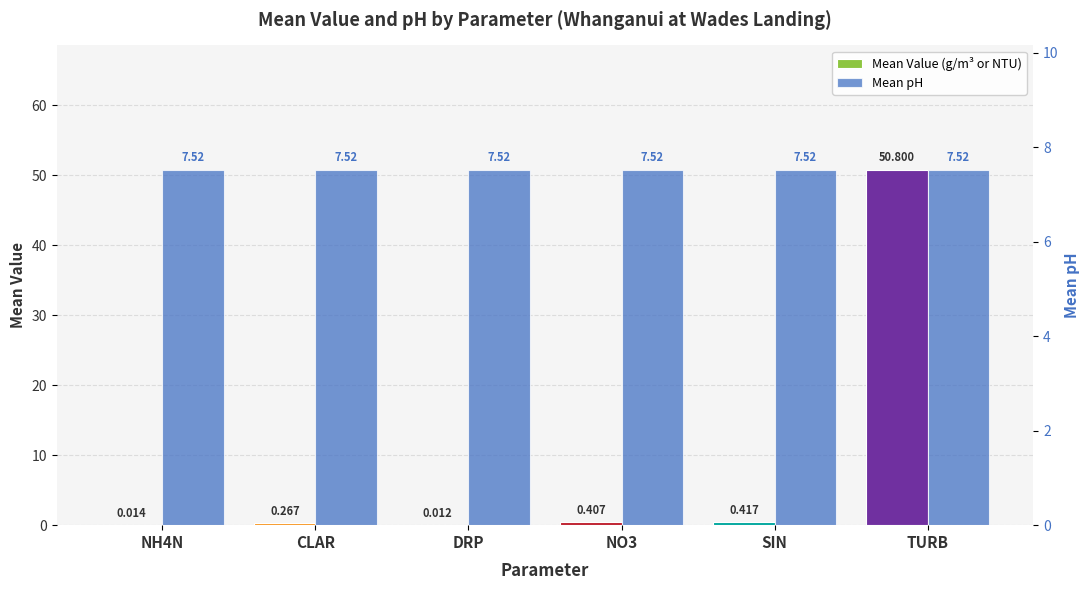

What is the total value across all series at TURB?

58.3